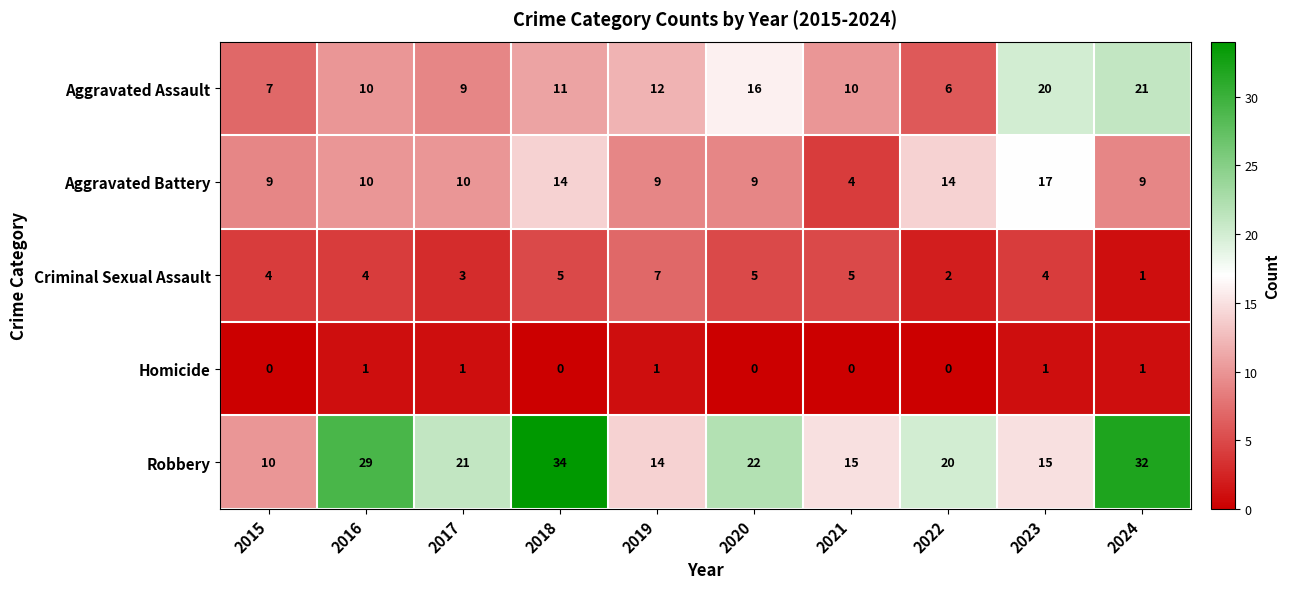

Read the Robbery value at 2024, to the nearest 10.

30